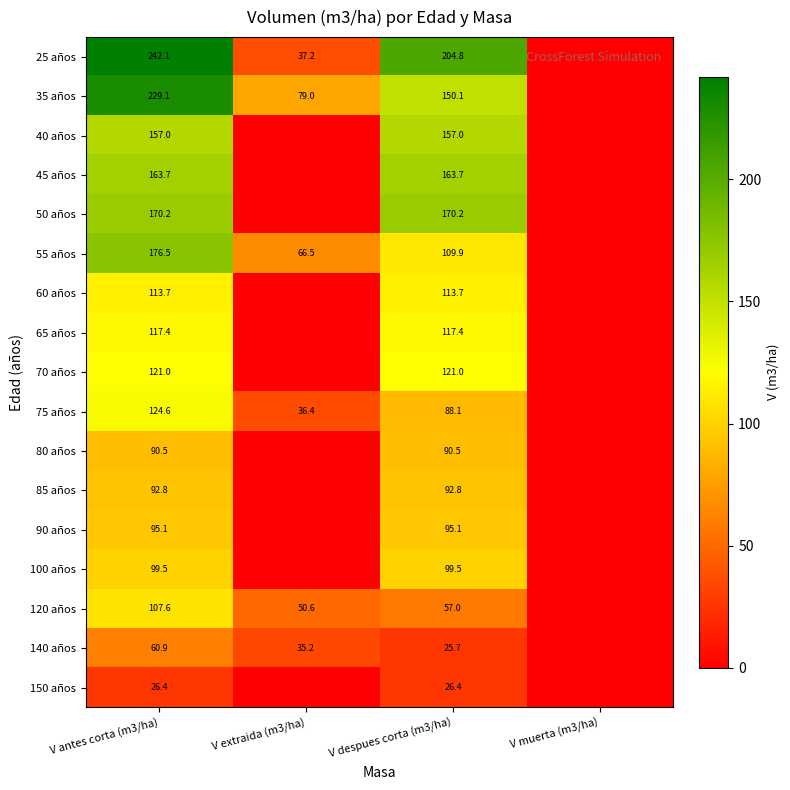

True or false: 70 años has a value of 121.0 at V antes corta (m3/ha).

True